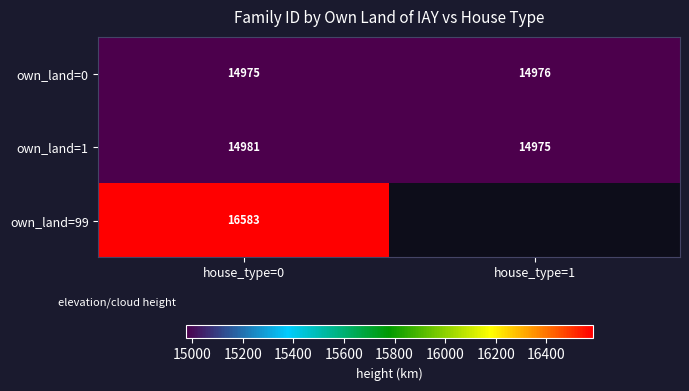

Between house_type=1 and house_type=0, which is larger?

house_type=1